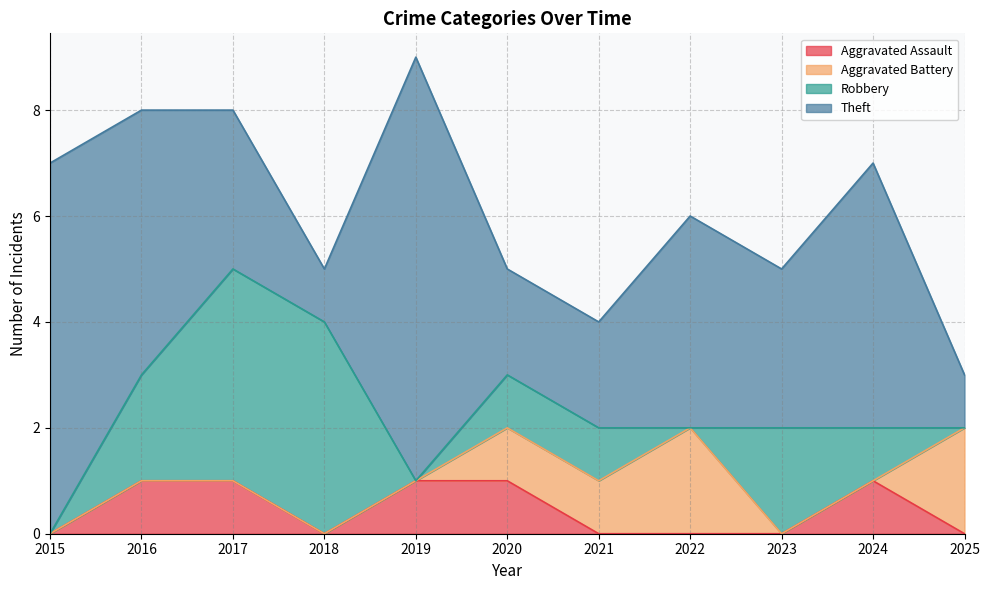

What is the value of the Theft point at the 10th from the left?

5